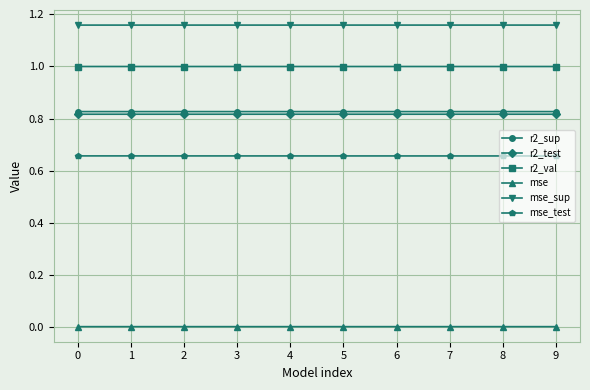

True or false: r2_sup and mse intersect in this chart.

False